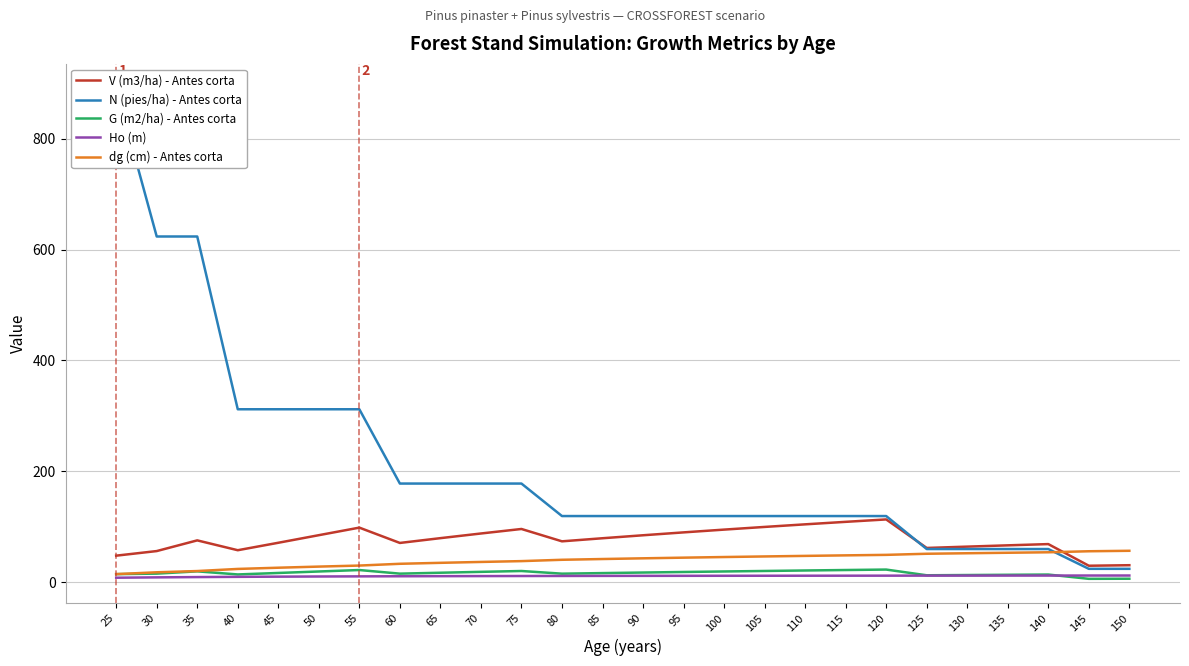

Rank the series at 130 from lowest to highest value.

Ho (m), G (m2/ha) - Antes corta, dg (cm) - Antes corta, N (pies/ha) - Antes corta, V (m3/ha) - Antes corta